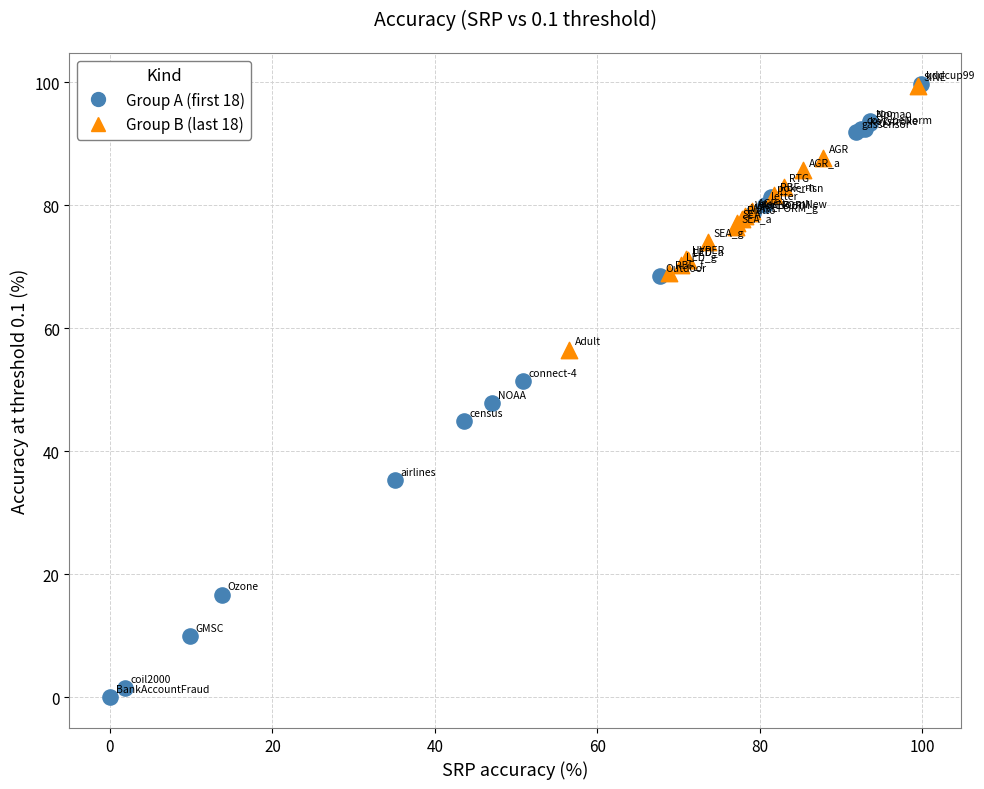

What are all the series names shown in the legend?

Group A (first 18), Group B (last 18)